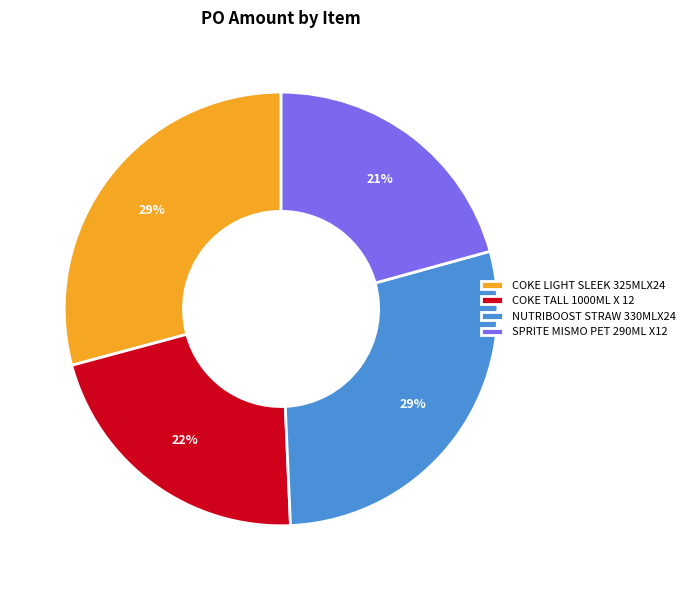

Which has a higher value, NUTRIBOOST STRAW 330MLX24 or SPRITE MISMO PET 290ML X12?

NUTRIBOOST STRAW 330MLX24